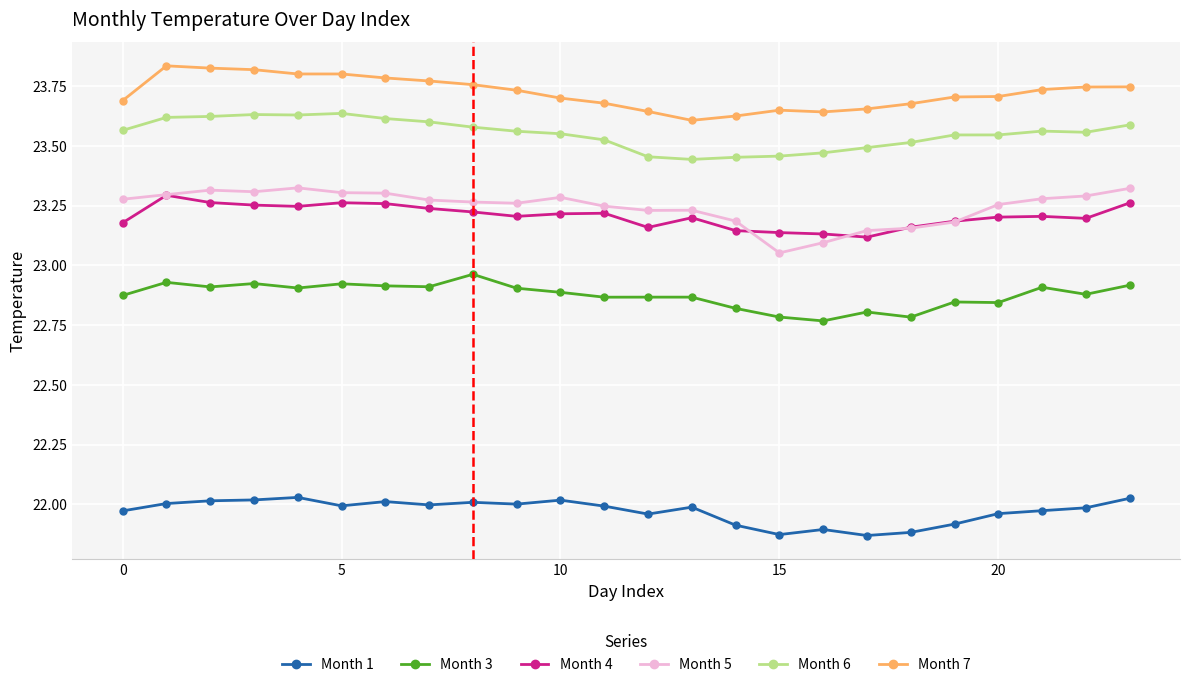

True or false: Month 4 has more than 2 interior local peaks.

True